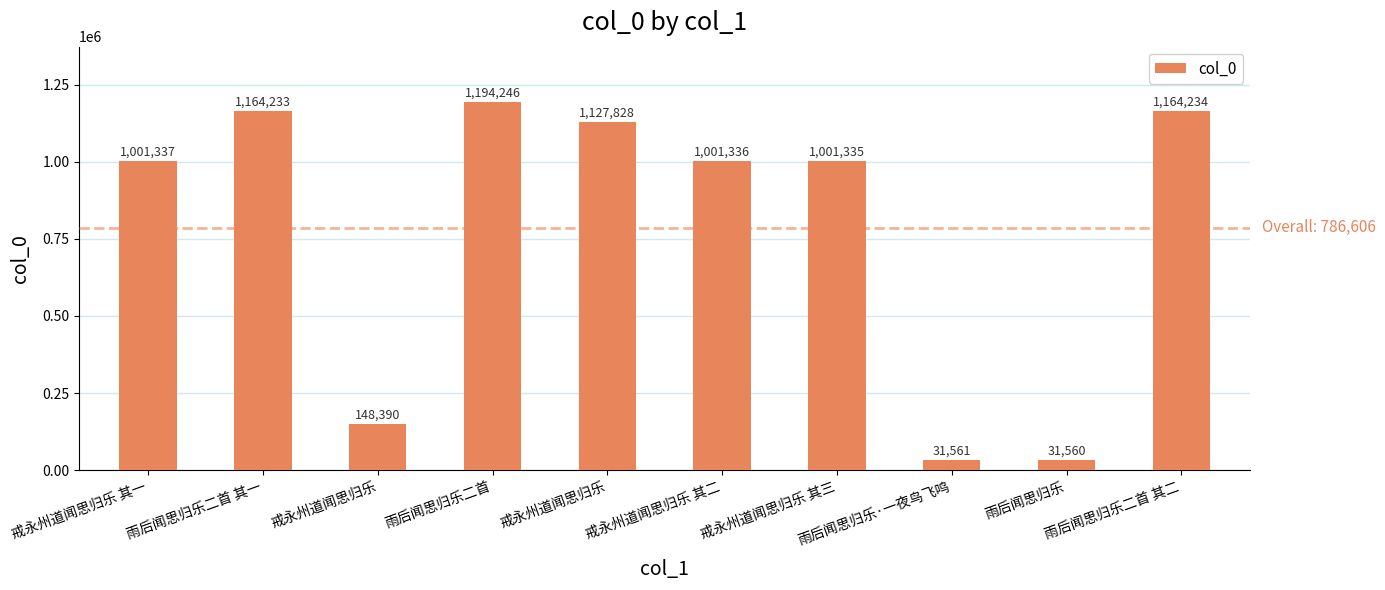

What is the change in value from 戒永州道闻思归乐 to 雨后闻思归乐·一夜鸟飞鸣?

-116829